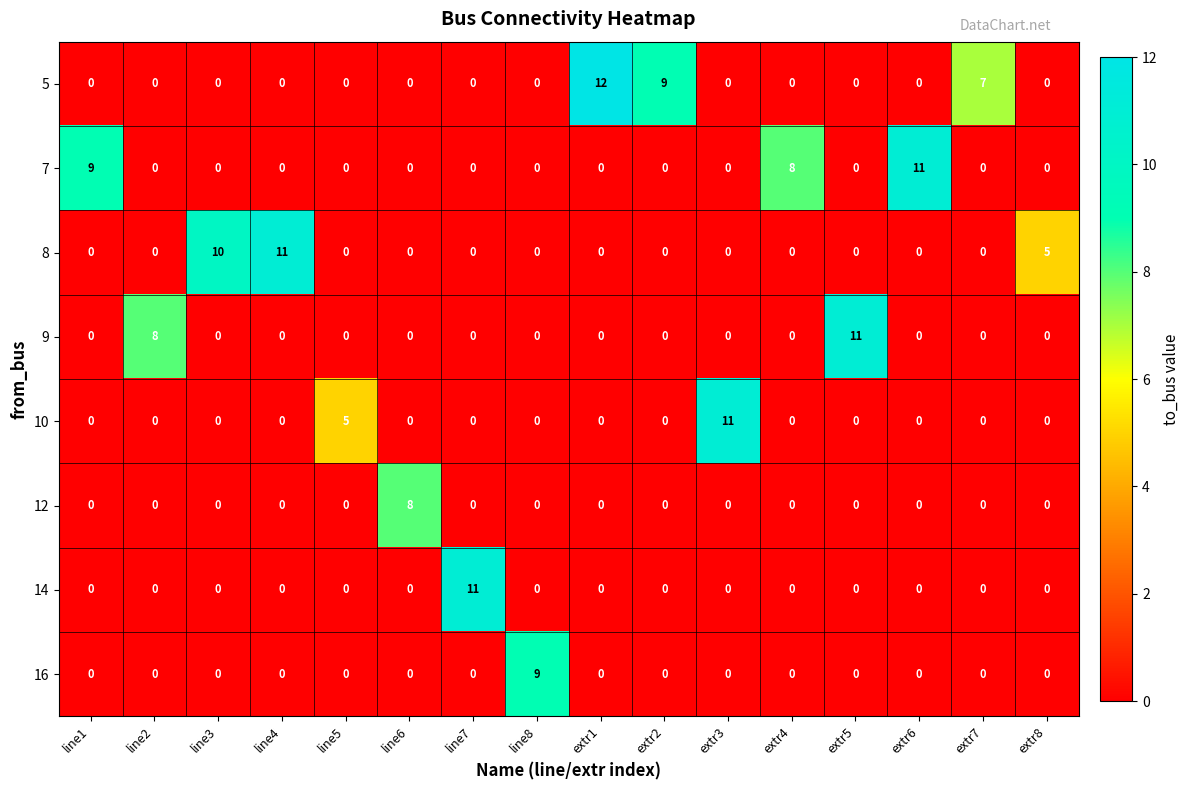

The value of 10 at extr7 is 0. True or false?

True